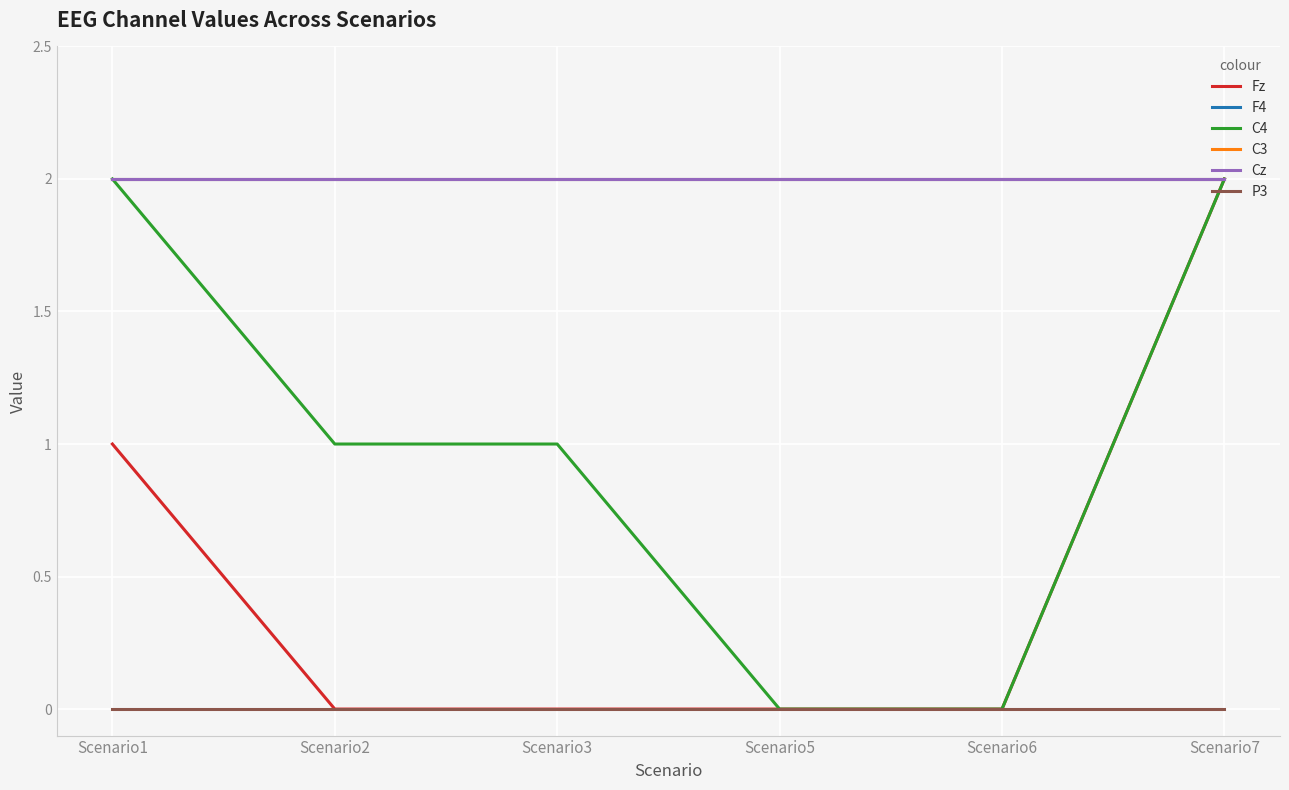

True or false: Cz has a value of 1 at Scenario1.

False